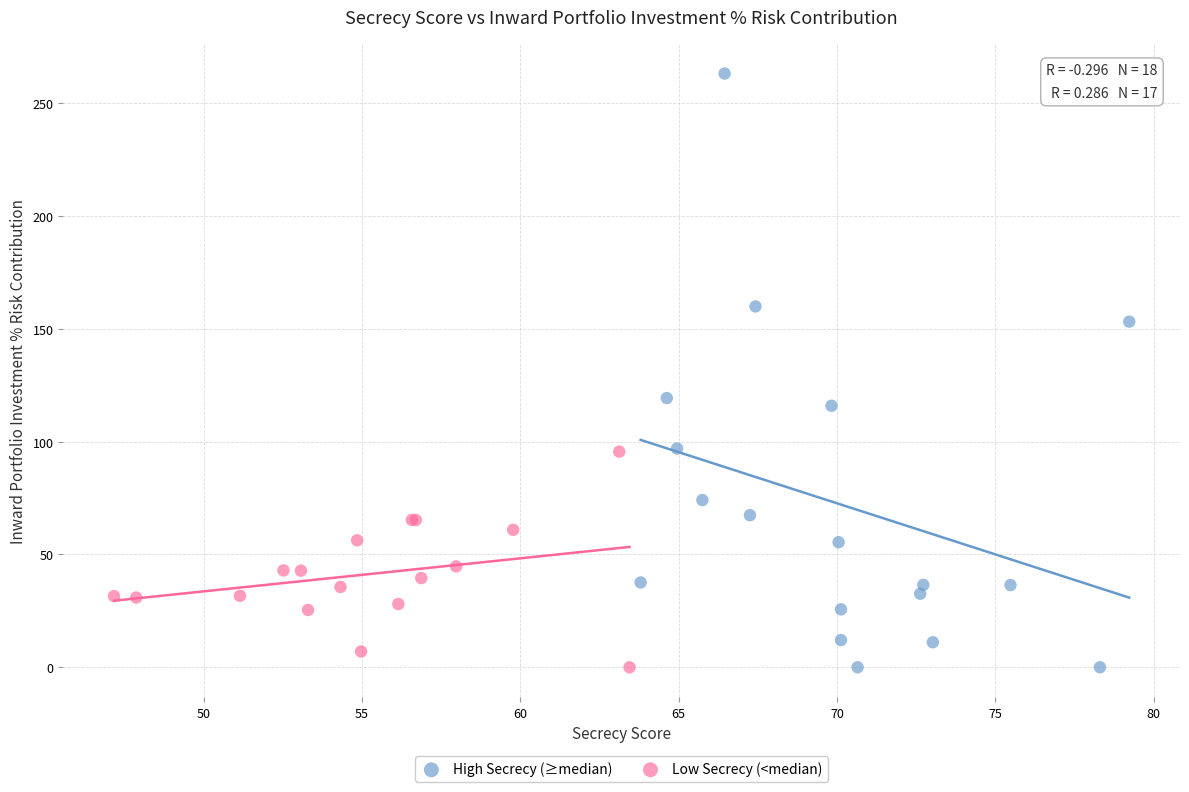

Which series contains the highest Y value?

High Secrecy (≥median)